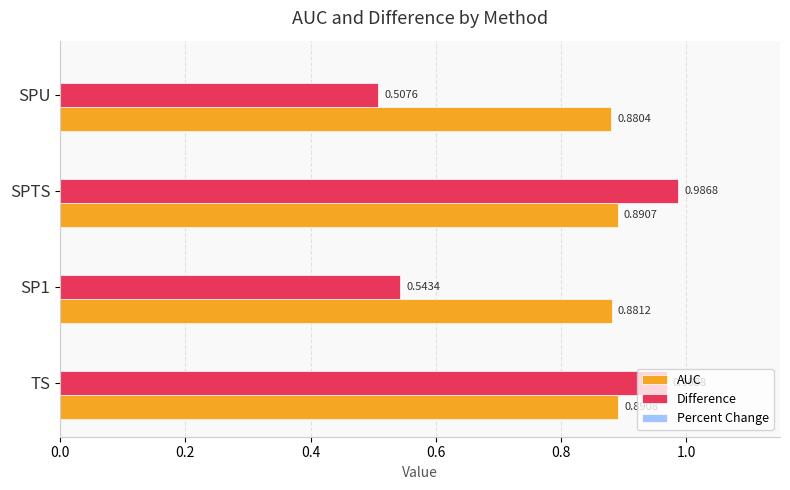

Which series has the widest spread of values?

Difference